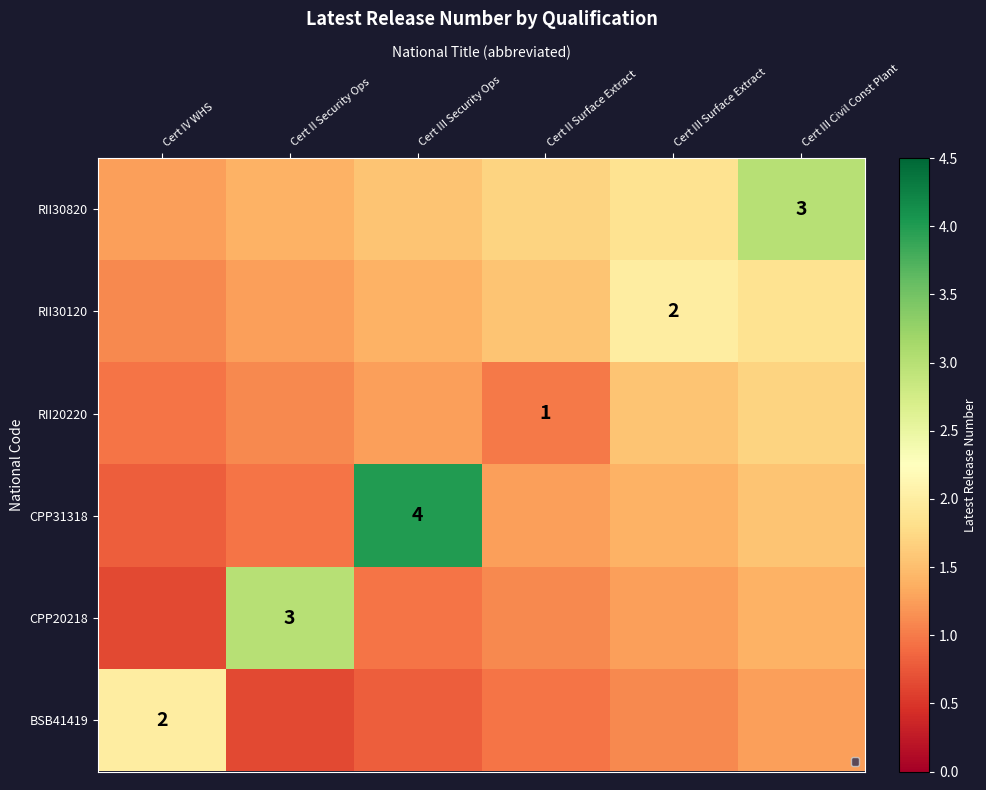

The RII20220 series shows 1.6 at Cert III Surface Extract. True or false?

True